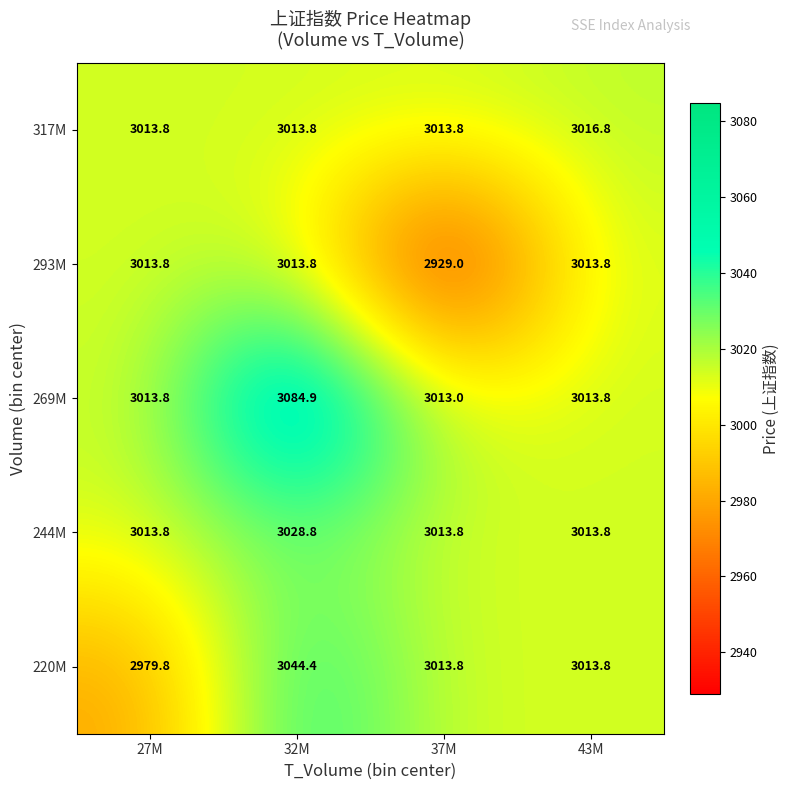

Which series has the largest range (max minus min)?

293M